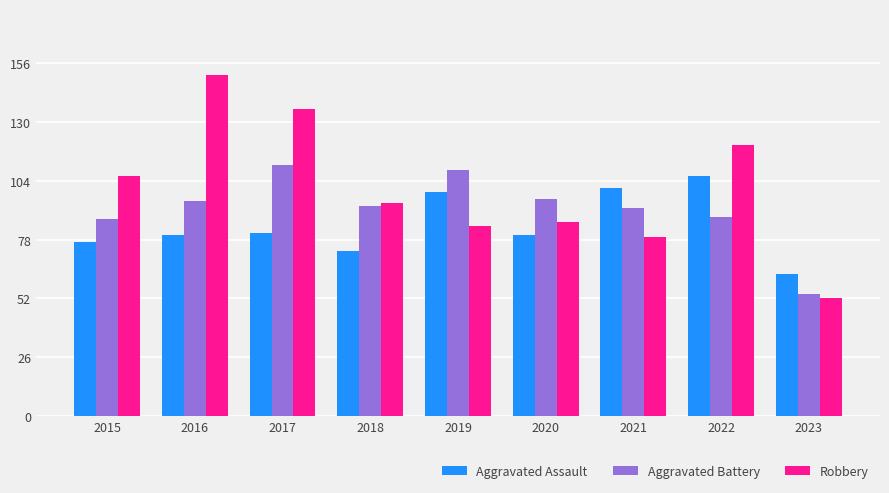

Reading right to left, what are all the values shown in this chart?

Aggravated Assault: 2023=63	2022=106	2021=101	2020=80	2019=99	2018=73	2017=81	2016=80	2015=77
Aggravated Battery: 2023=54	2022=88	2021=92	2020=96	2019=109	2018=93	2017=111	2016=95	2015=87
Robbery: 2023=52	2022=120	2021=79	2020=86	2019=84	2018=94	2017=136	2016=151	2015=106